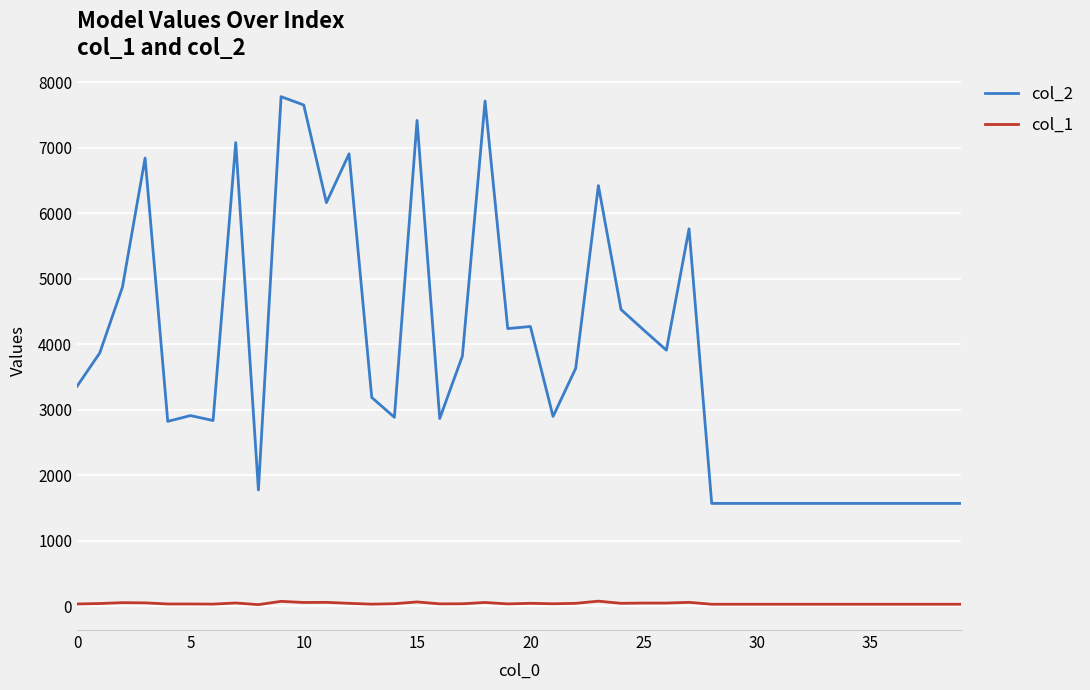

Rank the series by their maximum value, from lowest to highest.

col_1, col_2